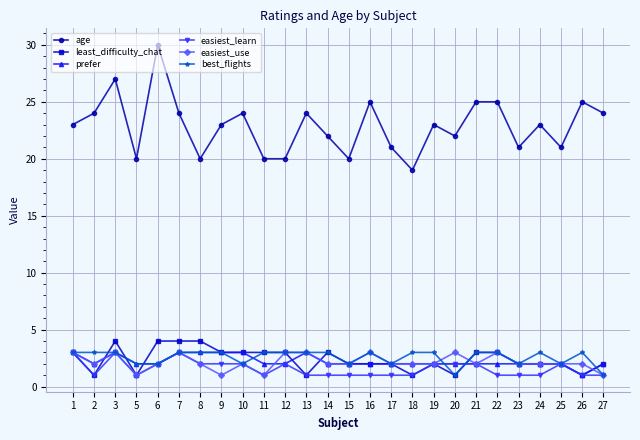

What is the difference between the maximum and second lowest values in the prefer series?

1